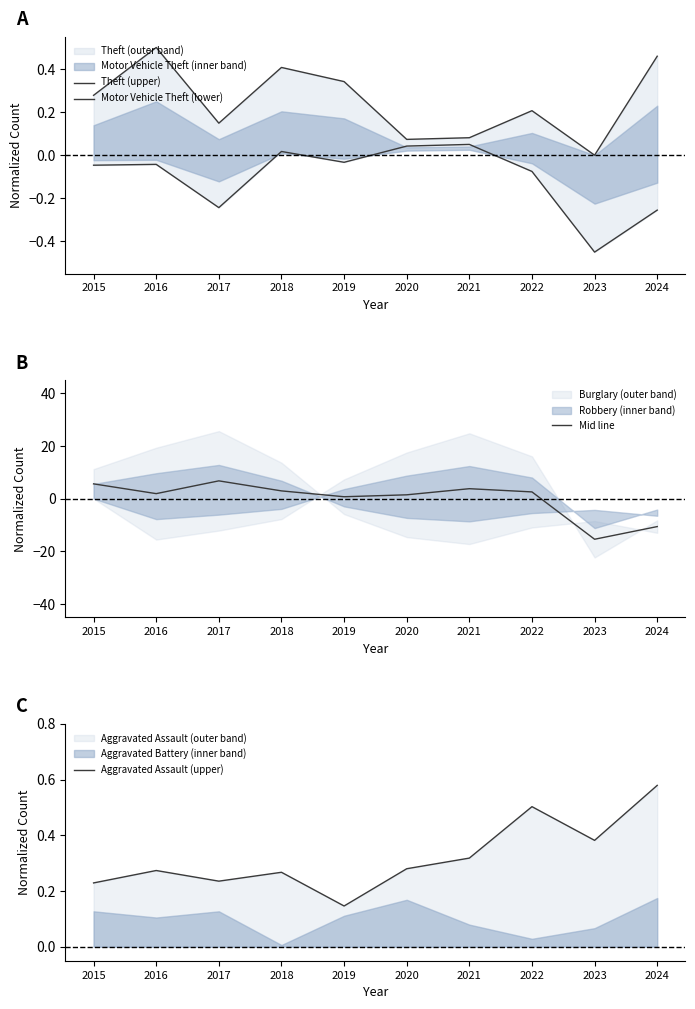

Which has a higher value, 2022 or 2017?

2022